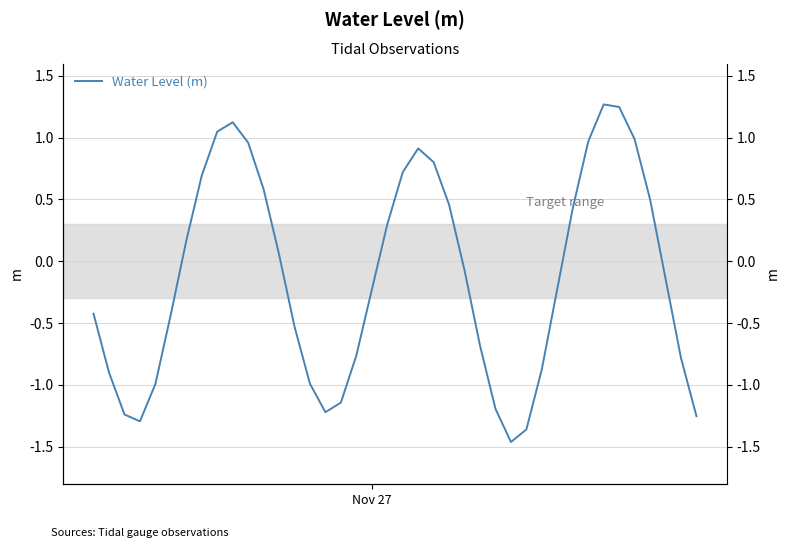

What is the maximum value shown in the chart?

1.3